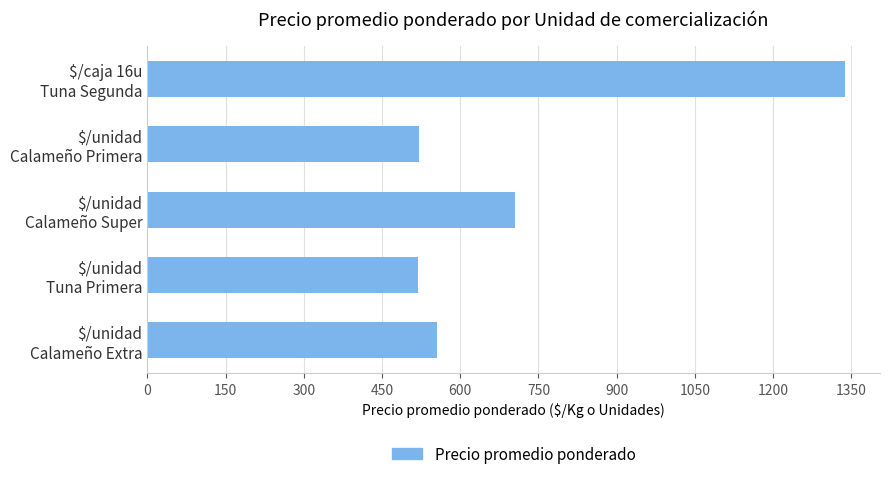

What is the difference between the maximum and second lowest values?

817